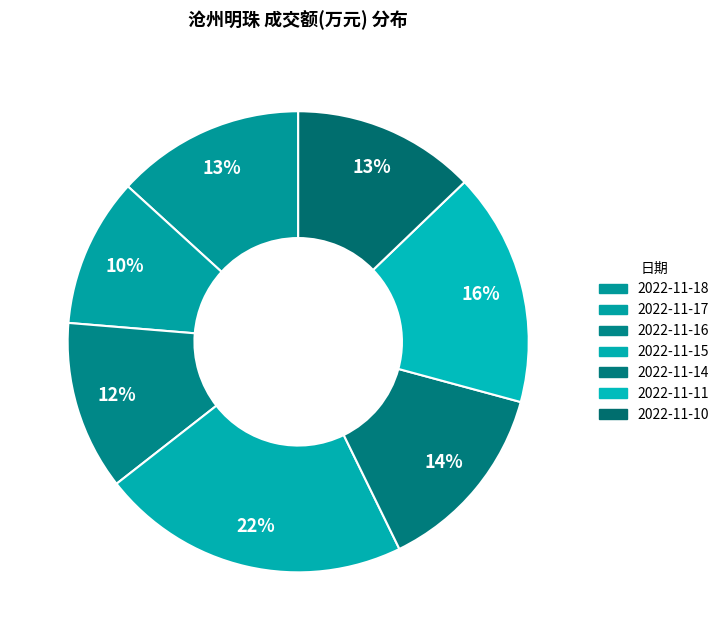

To the nearest percent, what is the average slice percentage?

14%